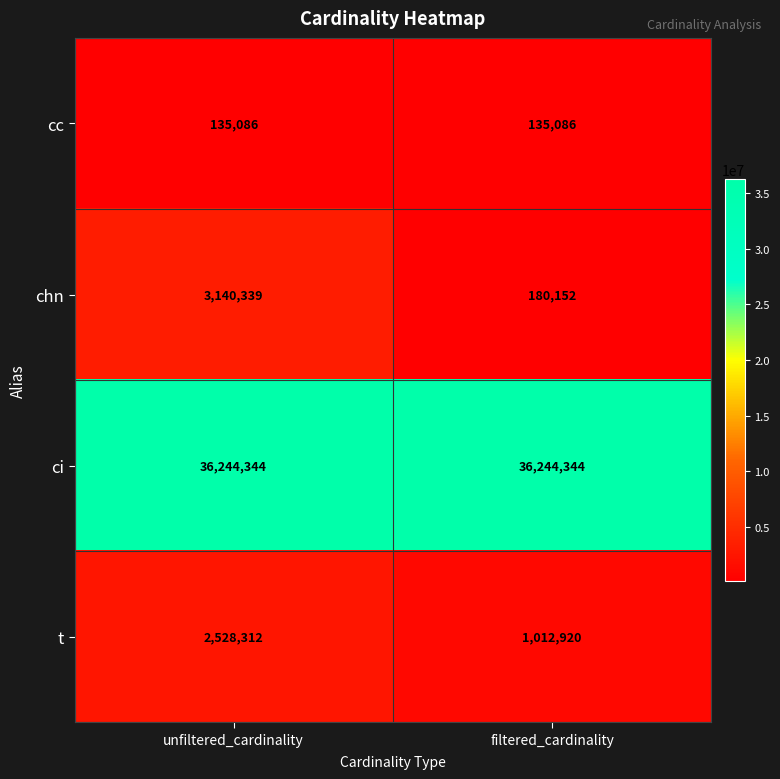

At which label does t reach its peak?

unfiltered_cardinality